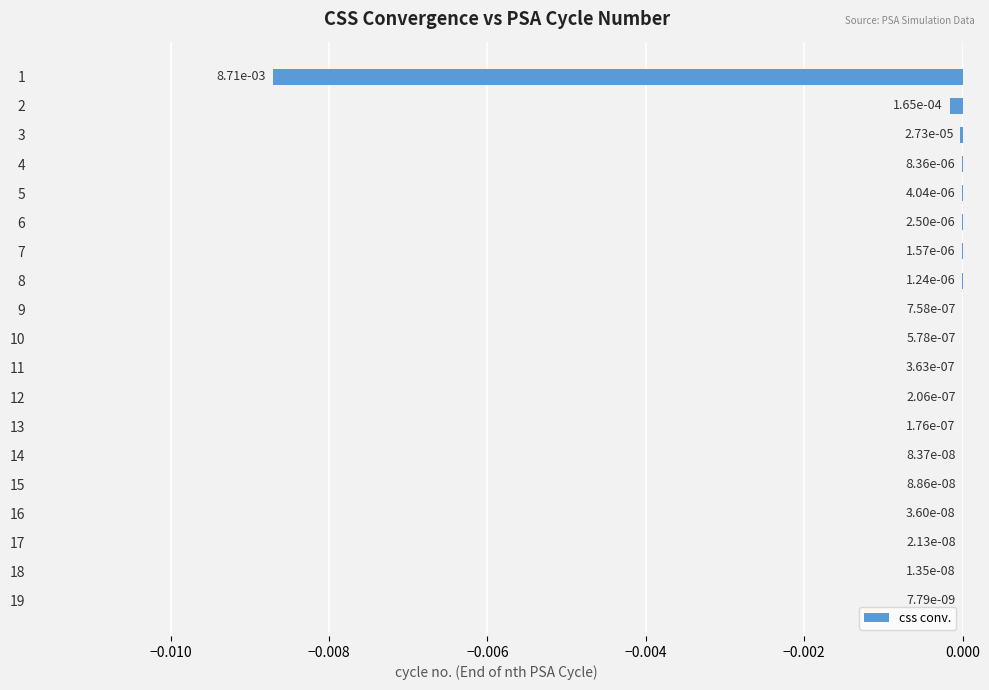

Which has a higher value, 7 or 9?

9